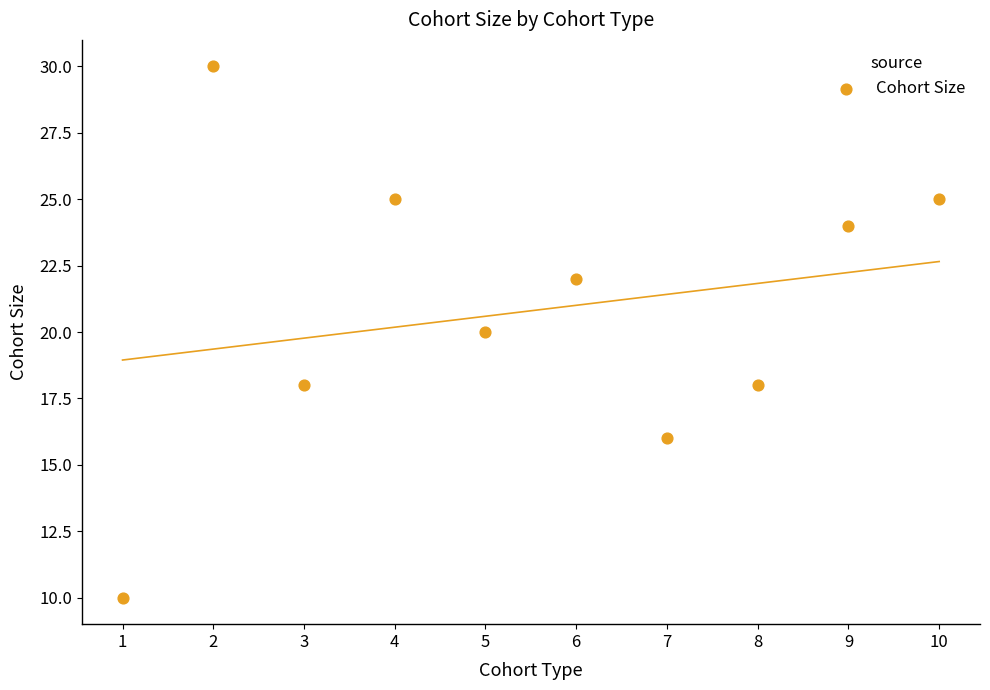

What is the range of X values (max minus min)?

9